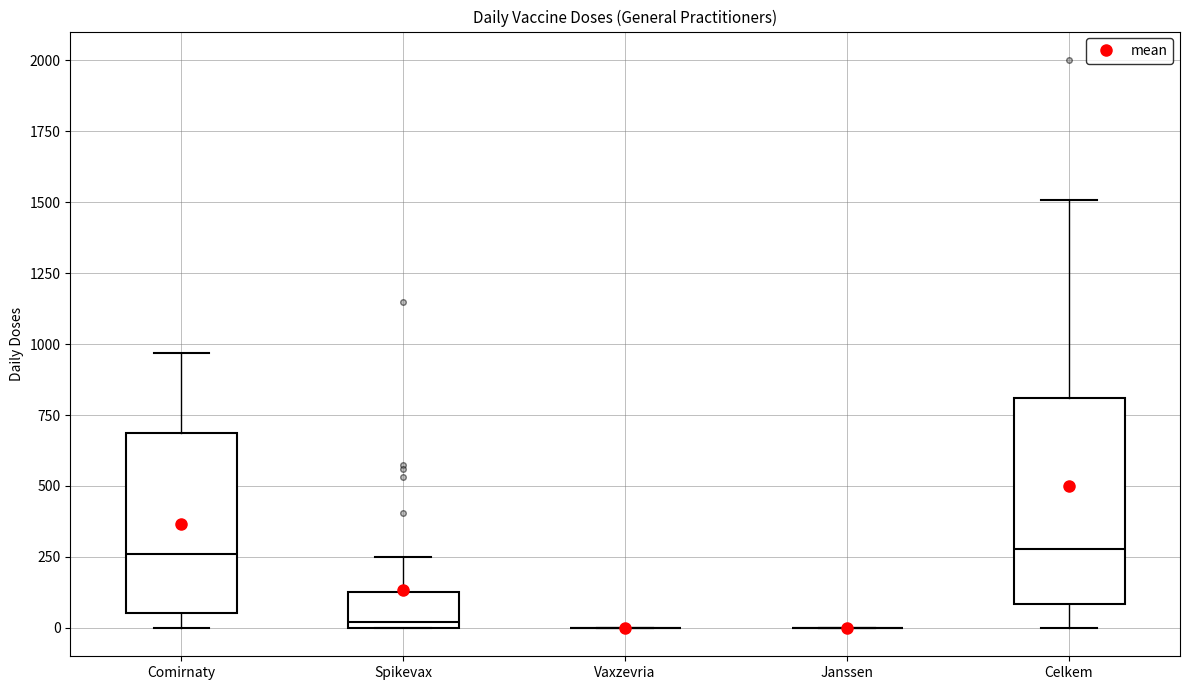

Reading left to right, read every box against the y-axis: the position of its median line, the range the box covers, and the ends of its whiskers. The values are not printed on the chart, so give them approximately, as read against the axis.

Comirnaty: median 250, box 50 to 700, whiskers 0 to 950
Spikevax: median 0 (just above the box's lower edge), box 0 to 150, whiskers 0 to 250
Vaxzevria: box collapsed to a line at 0, whiskers 0 to 0
Janssen: box collapsed to a line at 0, whiskers 0 to 0
Celkem: median 300, box 100 to 800, whiskers 0 to 1500